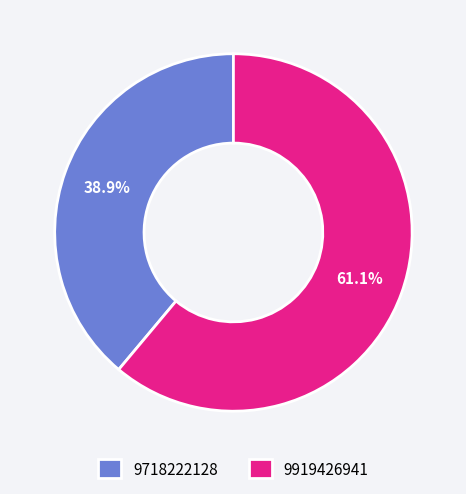

Which slice represents more than half of the pie?

9919426941